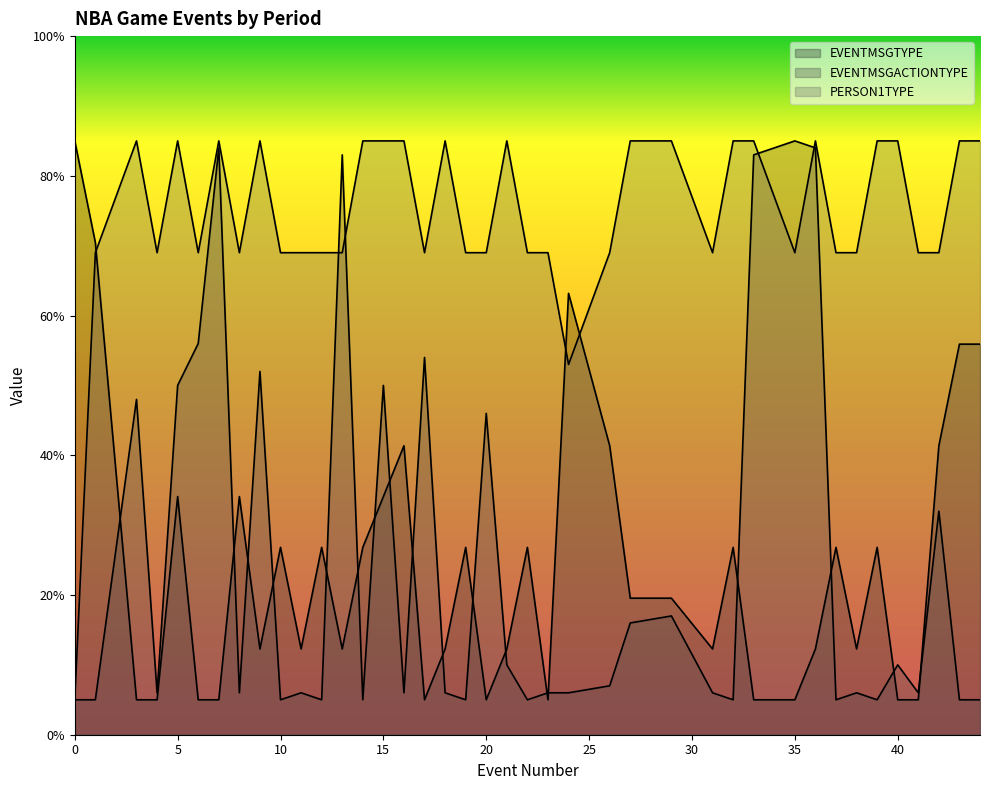

The EVENTMSGTYPE series shows 8.8 at 40. True or false?

False